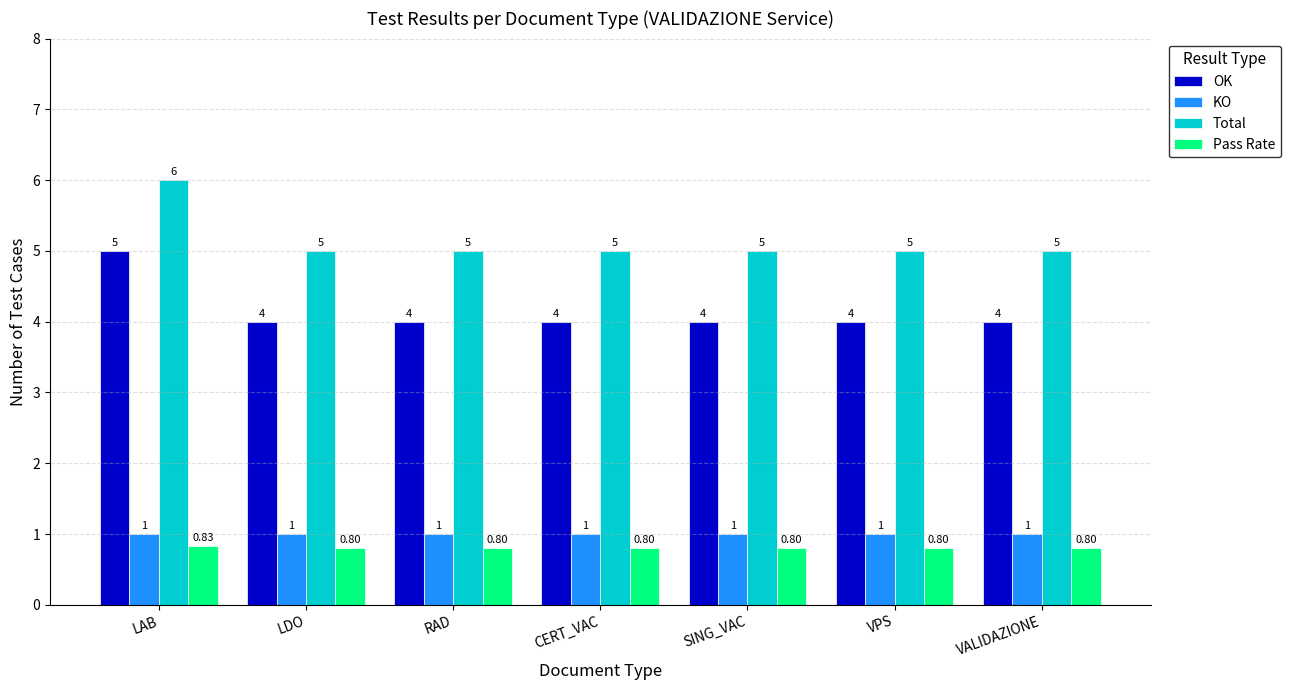

What is the value of the Pass Rate bar at the 5th from the left?

0.8